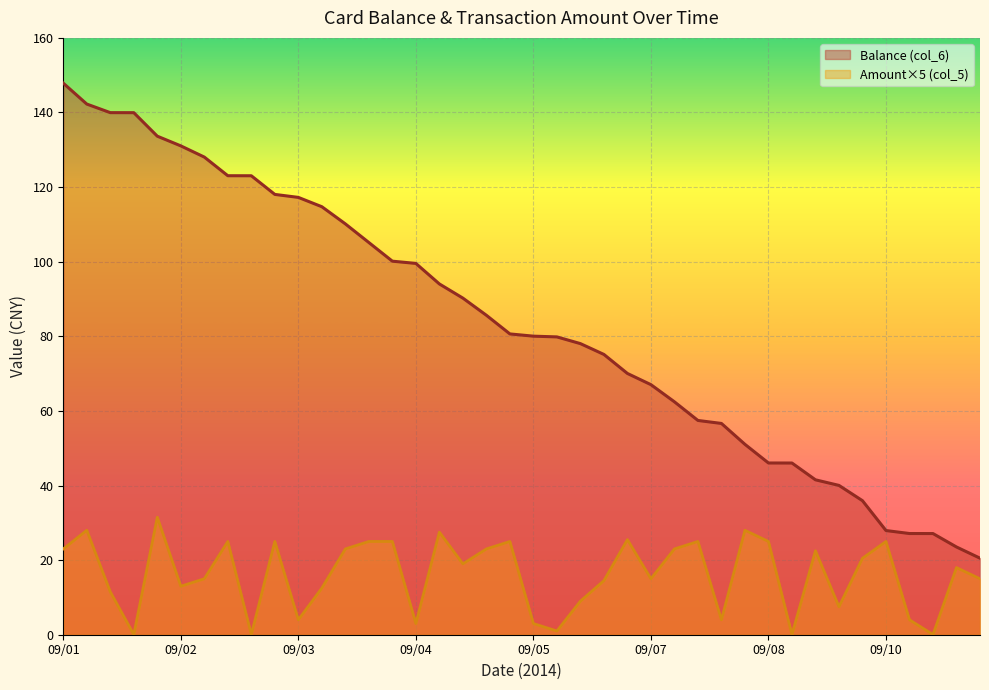

Rank the series at 2014/09/03 from lowest to highest value.

Amount (col_5), Balance (col_6)